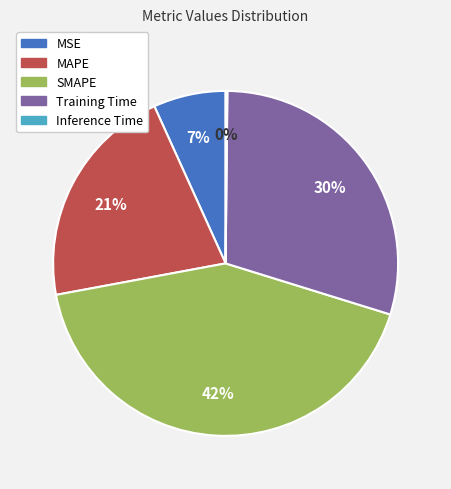

To the nearest percent, what portion does MAPE represent?

21%